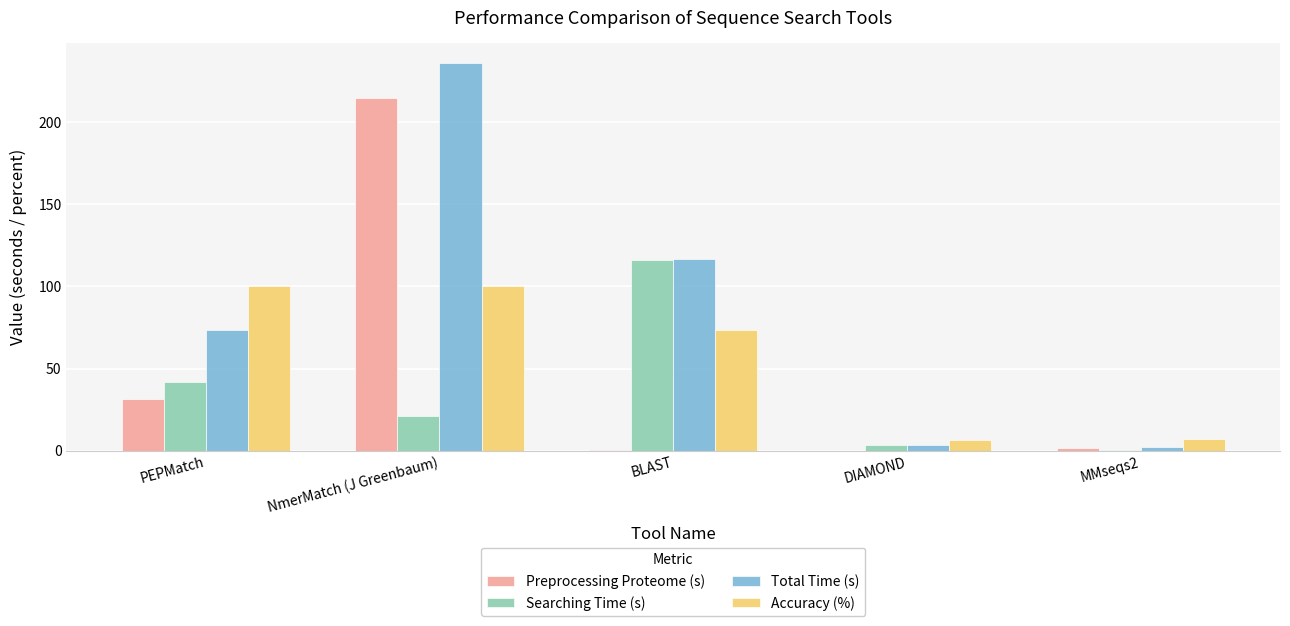

What is the sum of all Accuracy (%) values?

287.1